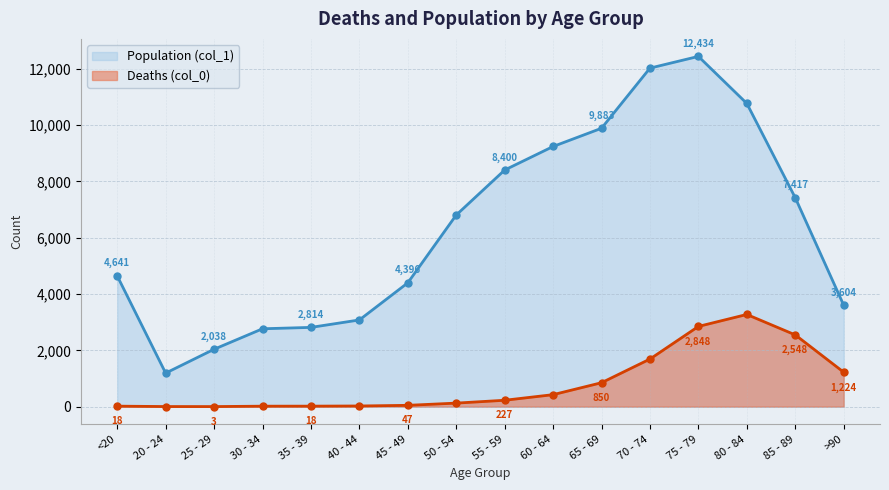

Reading right to left, list all the values displayed in this chart.

Deaths (col_0): 1224	2548	3273	2848	1690	850	426	227	126	47	24	18	17	3	4	18
Population (col_1): 3604	7417	10764	12434	12018	9883	9236	8400	6803	4396	3078	2814	2765	2038	1191	4641